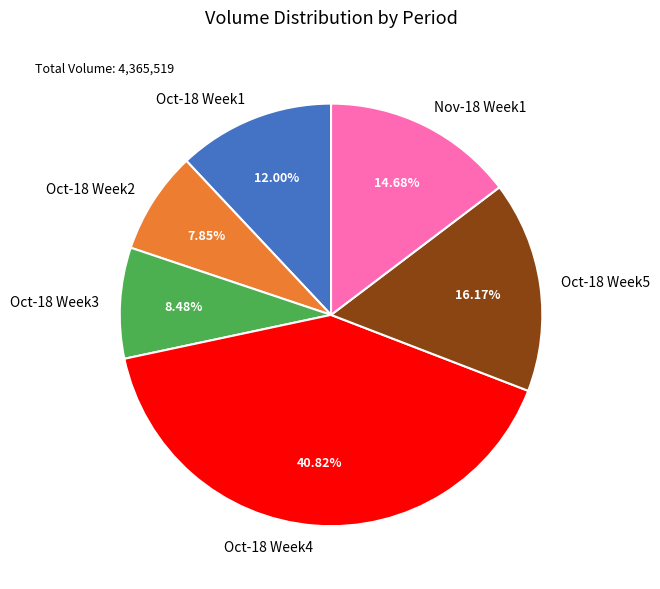

Which has a higher value, Oct-18 Week2 or Oct-18 Week5?

Oct-18 Week5